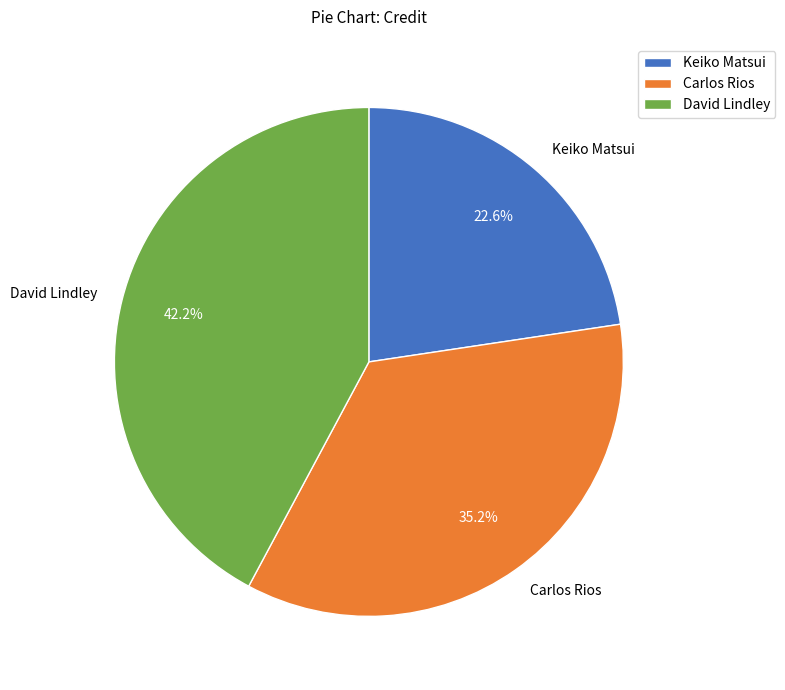

What is the largest slice in the pie chart?

David Lindley